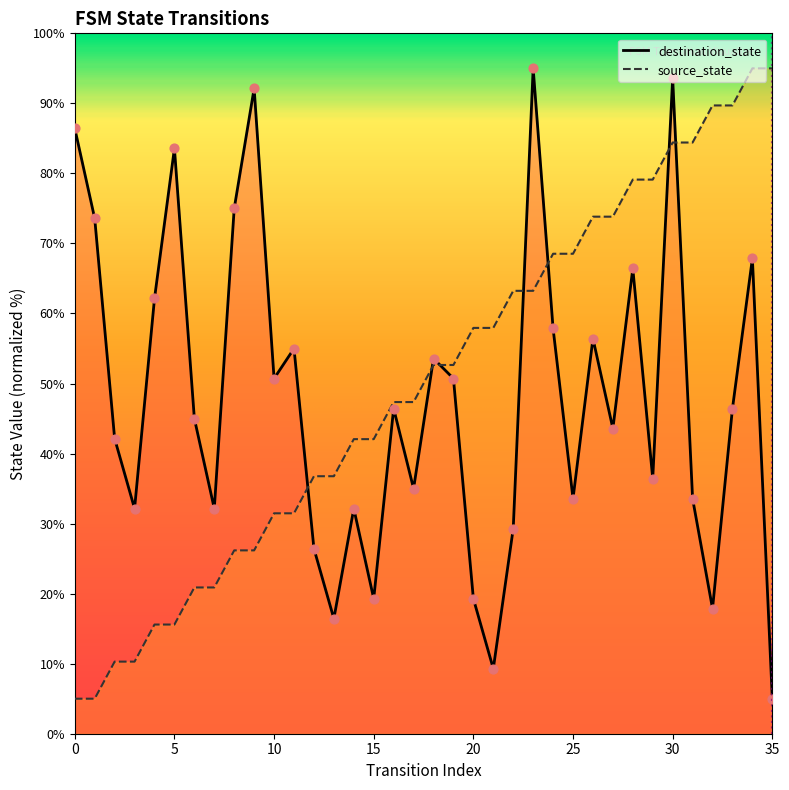

What is the total value across all series at 21?

67.2